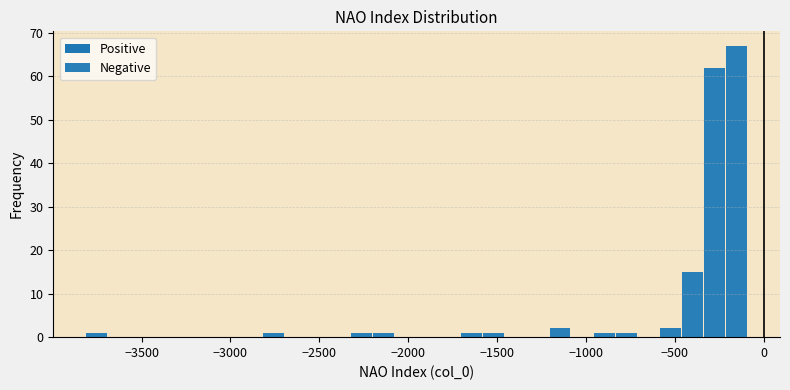

Read against the x-axis, roughly where is the centre of the tallest bar?

-150